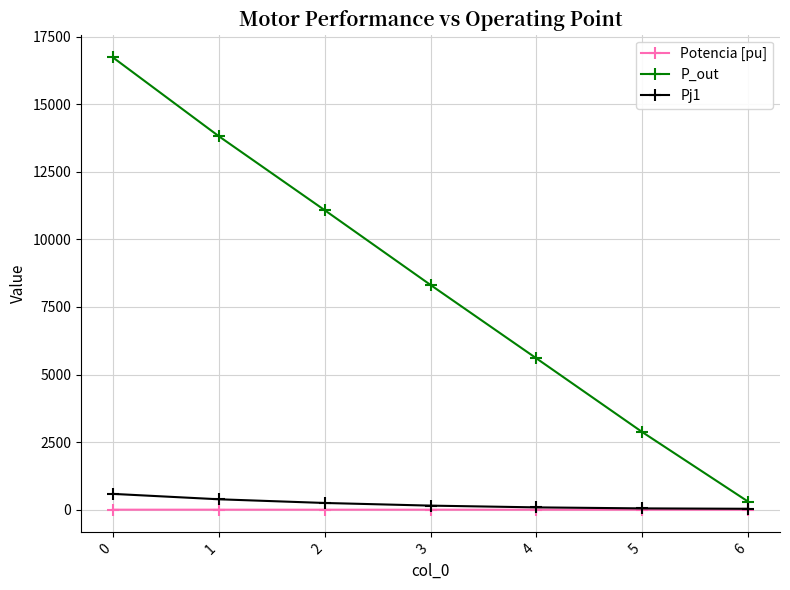

What is the value of the Pj1 point at the 1st from the left?

586.0